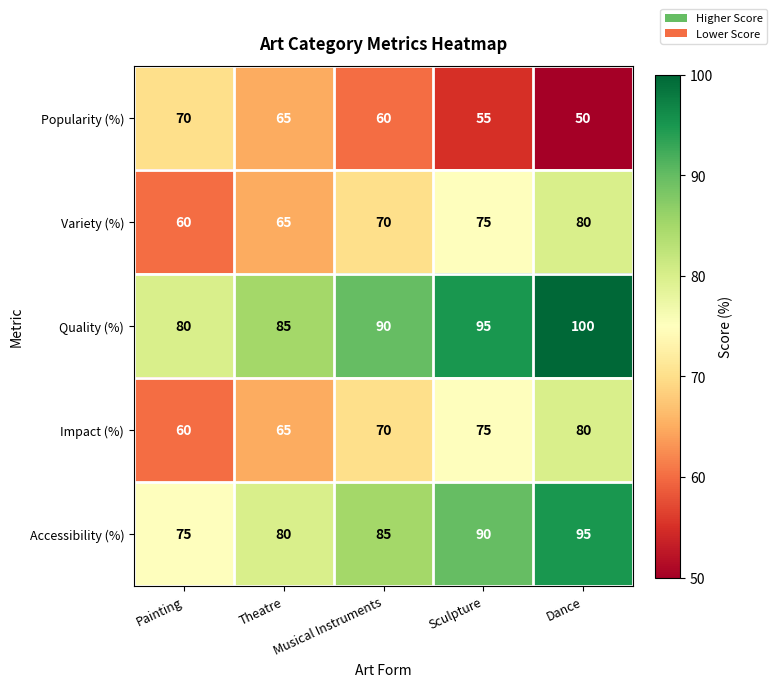

The Accessibility (%) series shows 54 at Theatre. True or false?

False